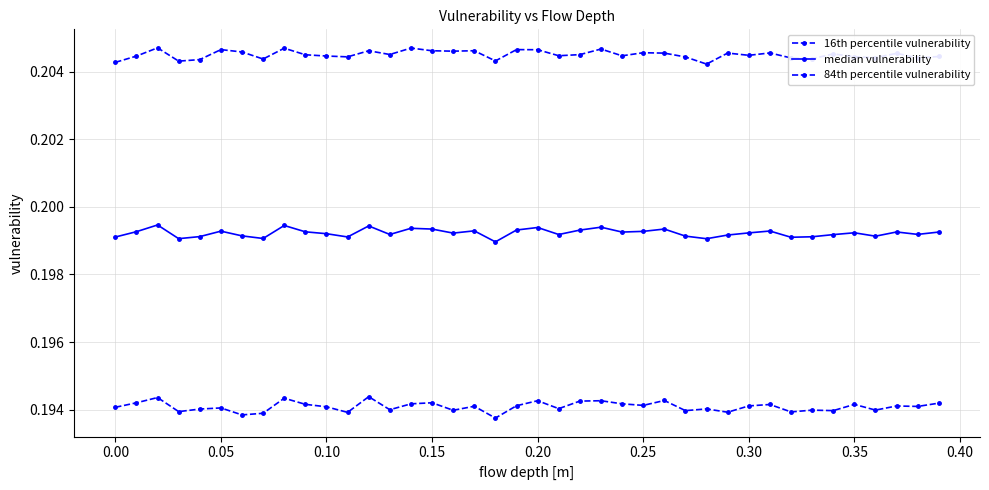

Does the chart have visible grid lines?

Yes